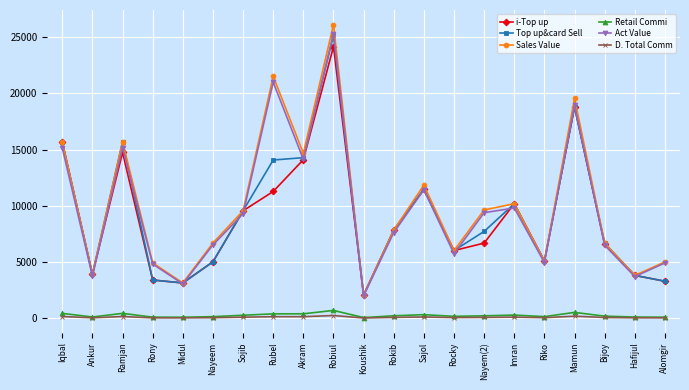

What is the sum of all Retail Commi values?

5304.5